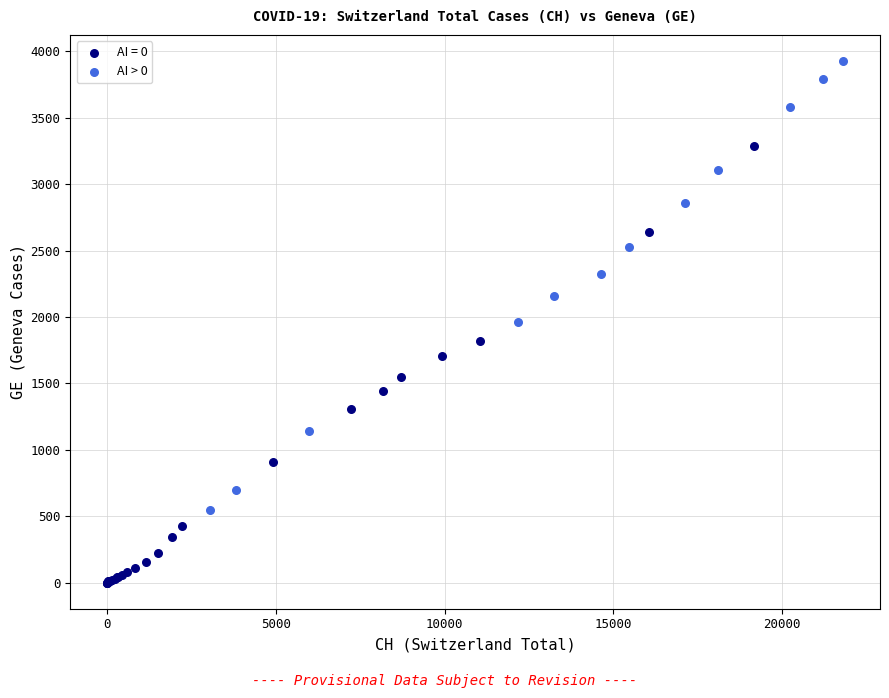

Which series reaches the minimum Y coordinate?

AI = 0